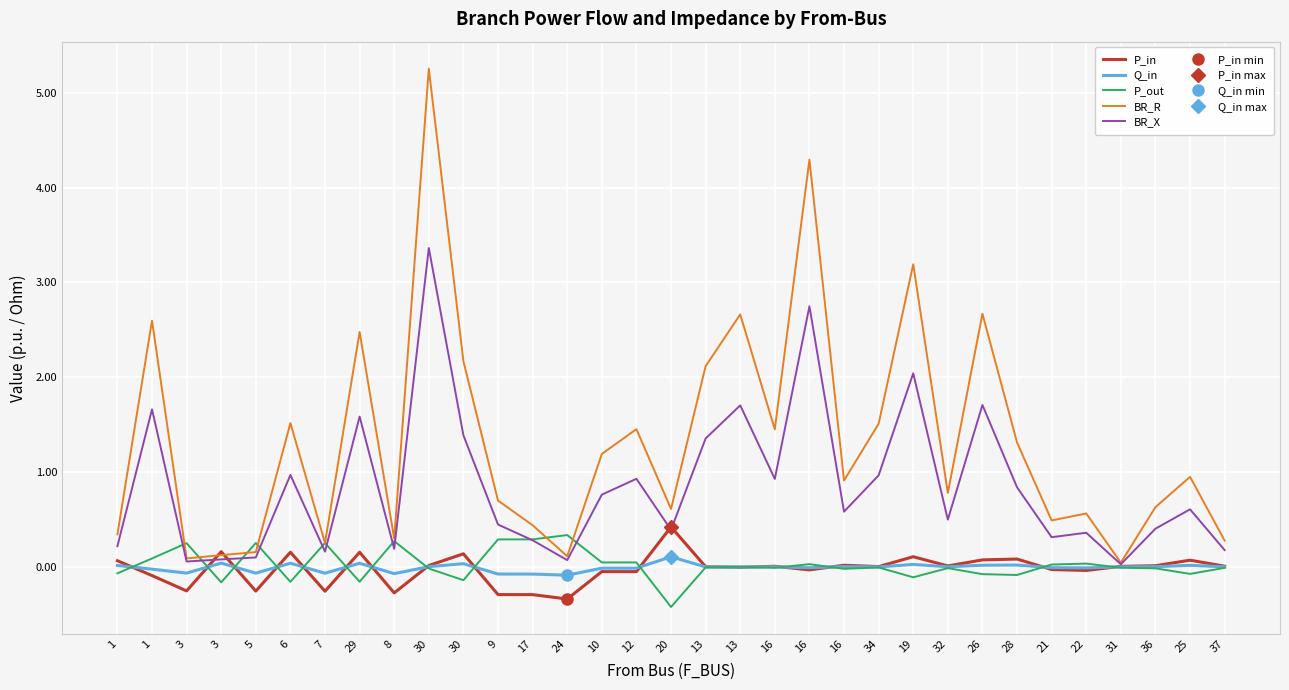

Is it true that BR_X equals 1.5 at 16?

False